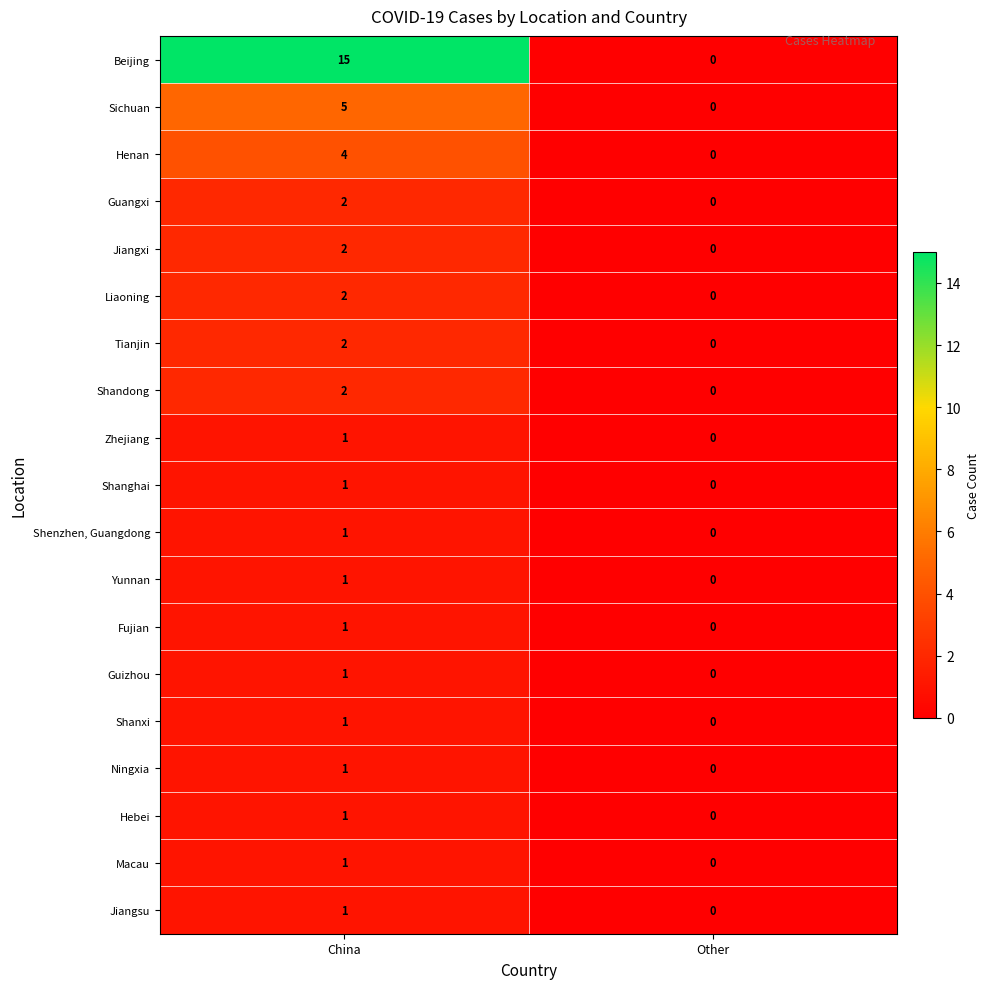

What is the average value of the Beijing series?

8